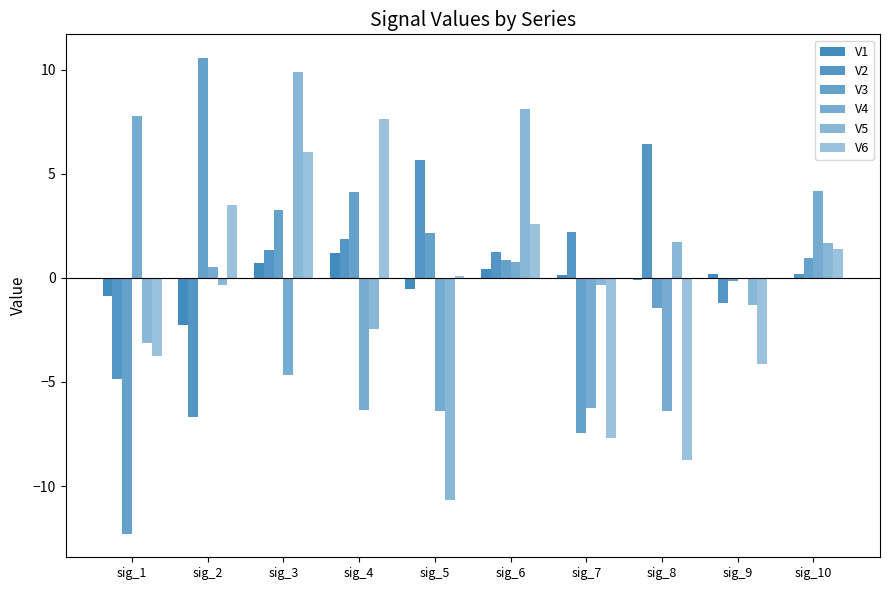

How many groups of bars are there?

10